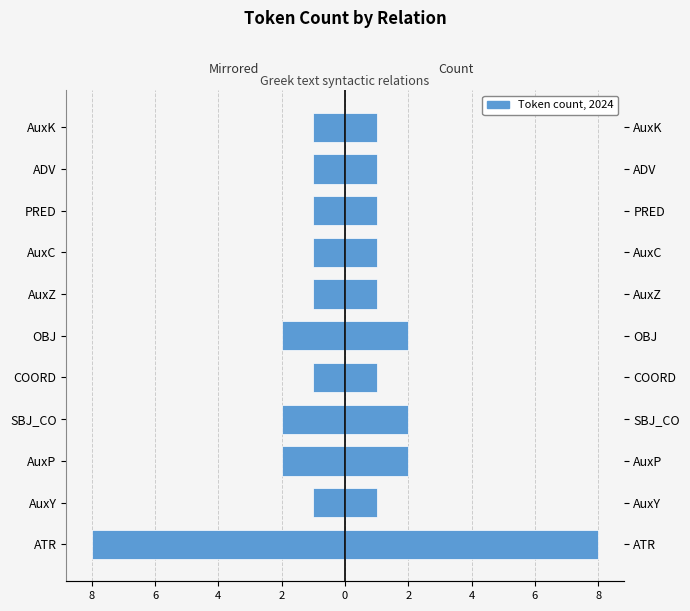

How many groups of bars are there?

11